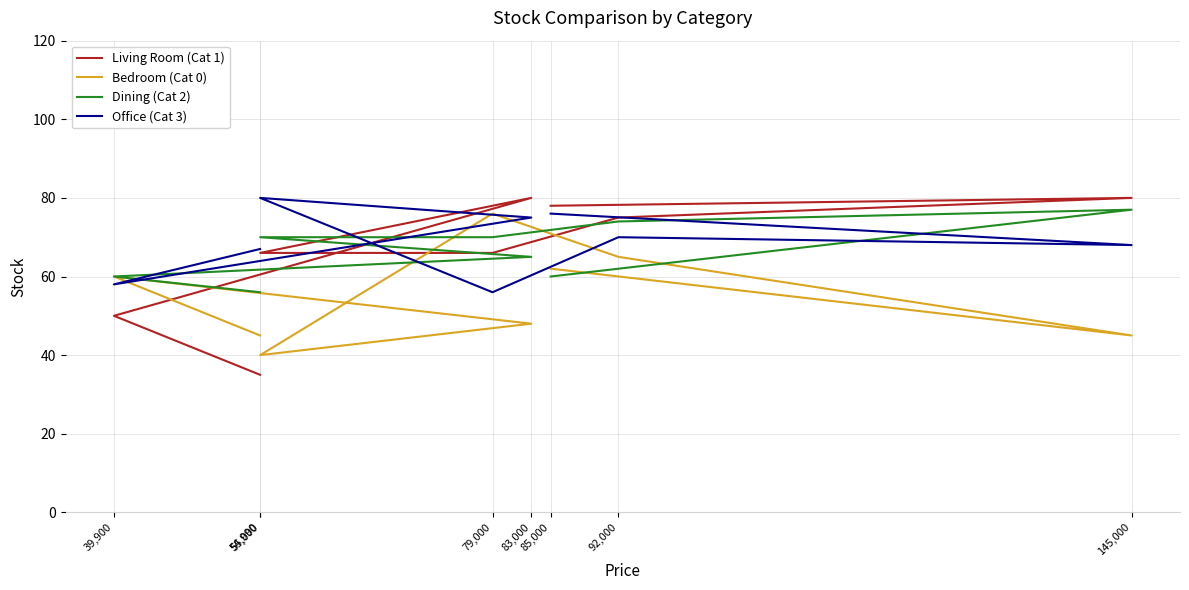

What is the maximum value shown in the chart?

80